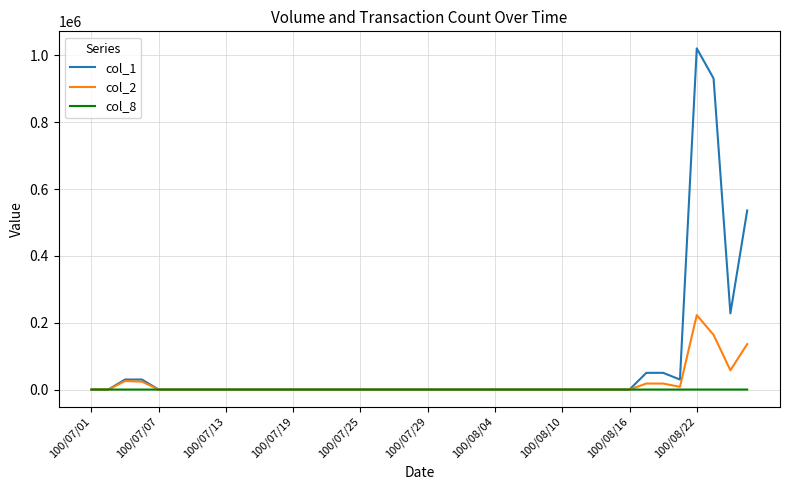

Which series has the widest spread of values?

col_1